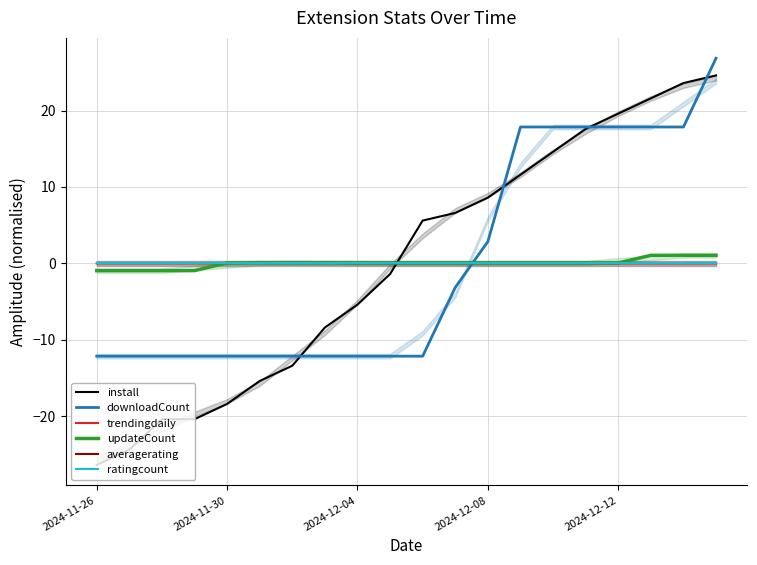

At how many categories does at least one series exceed -17?

20